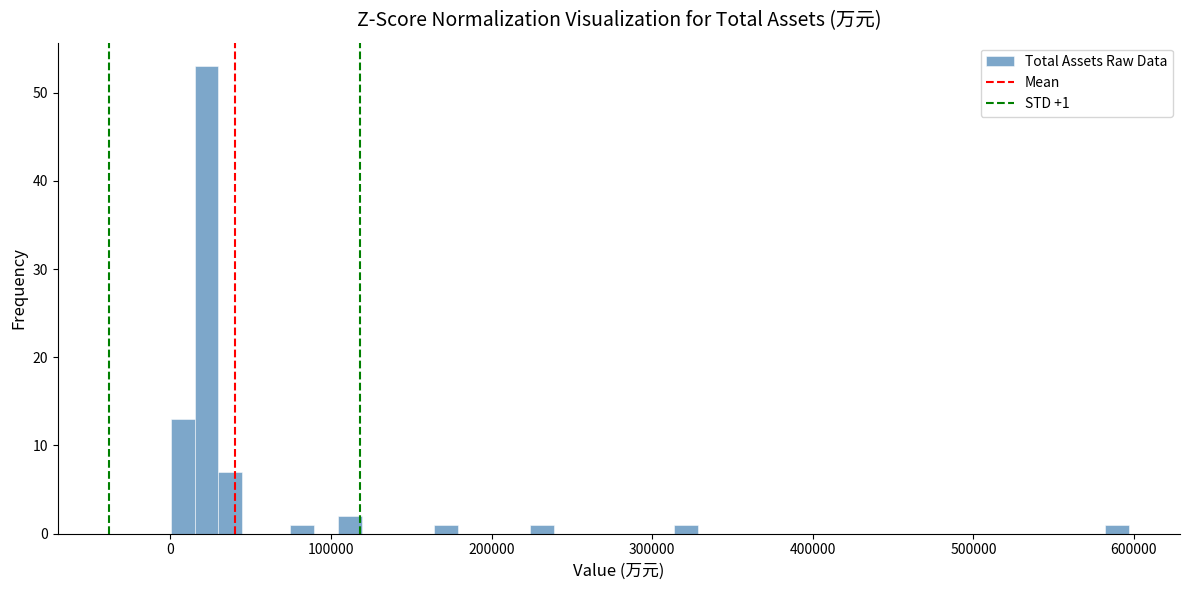

Around what value on the x-axis is the tallest bar? Give the approximate position of its centre, as read against the axis.

20000